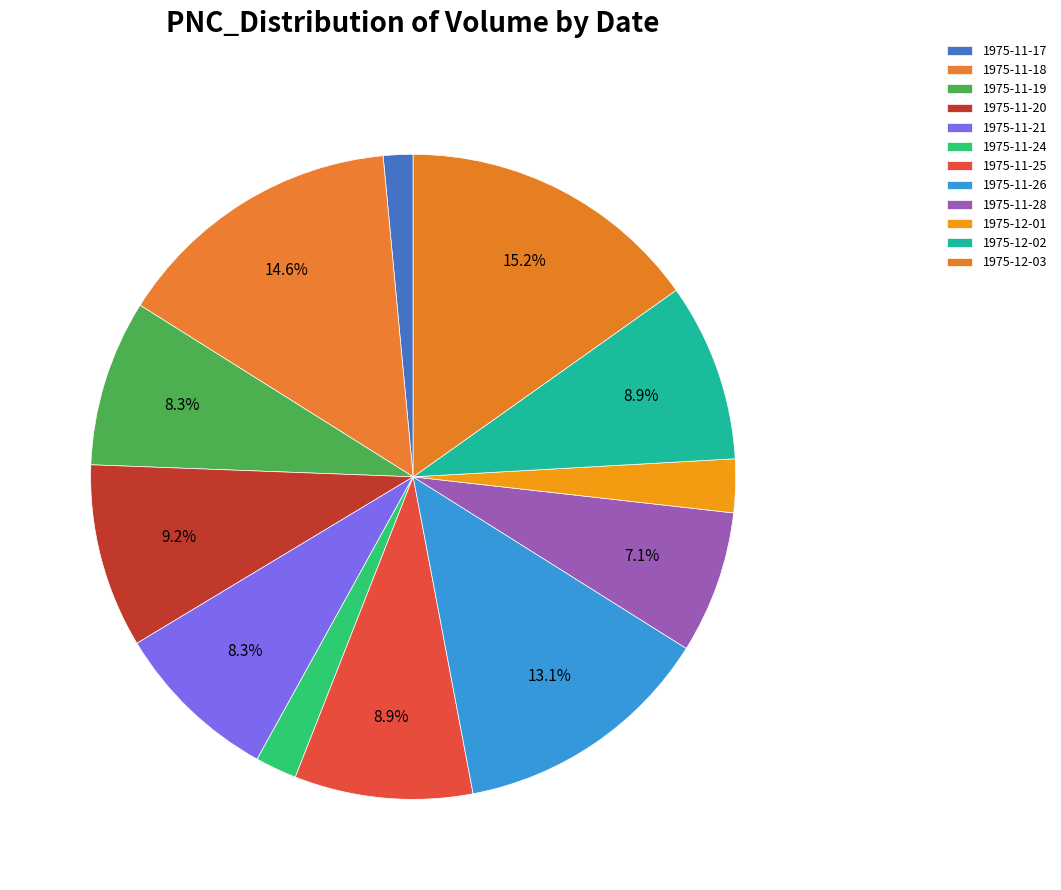

Is 1975-11-19 the majority of the pie?

No